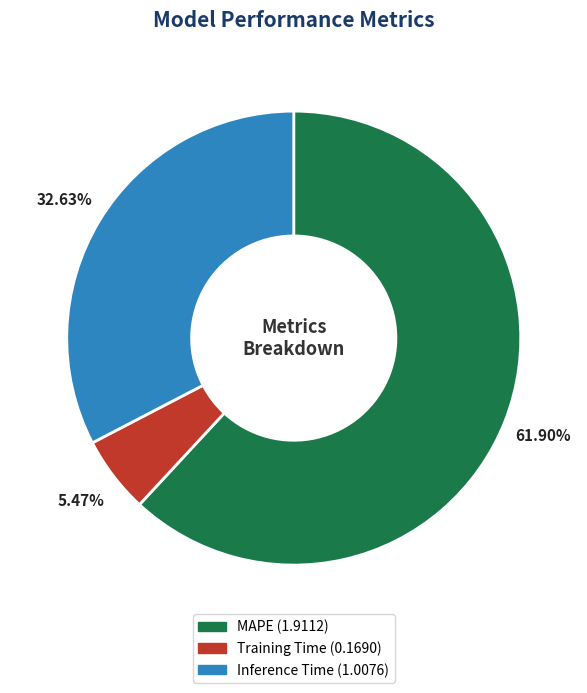

Which slice is the smallest?

Training Time